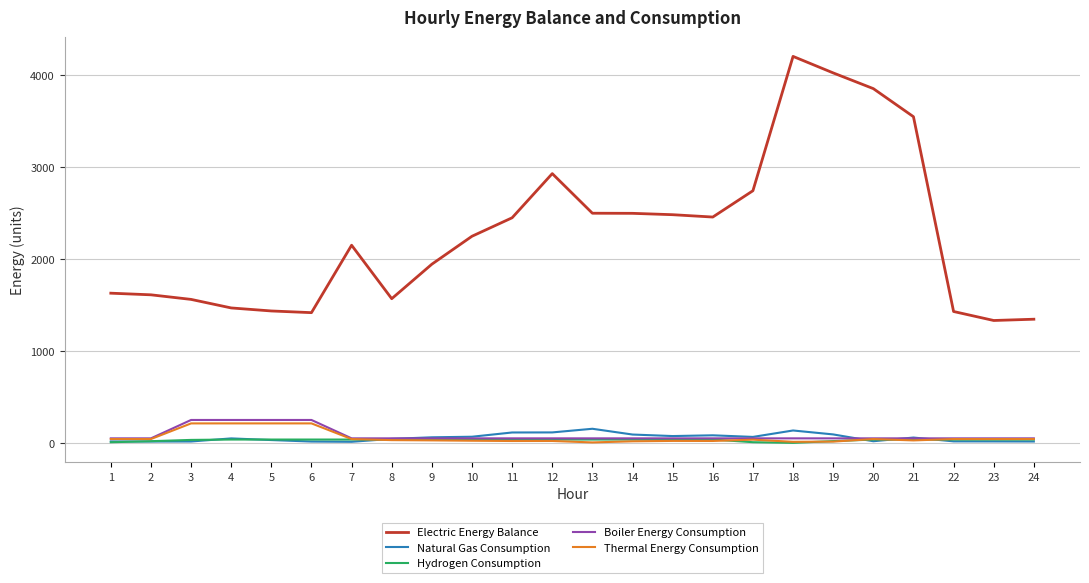

What is the sum of the Hydrogen Consumption values at 23 and 19?

55.0